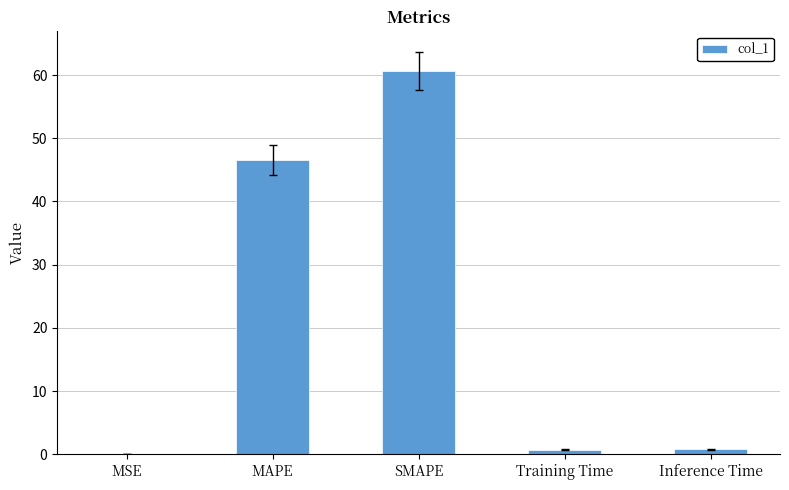

At which label is the value closest to 30?

MAPE